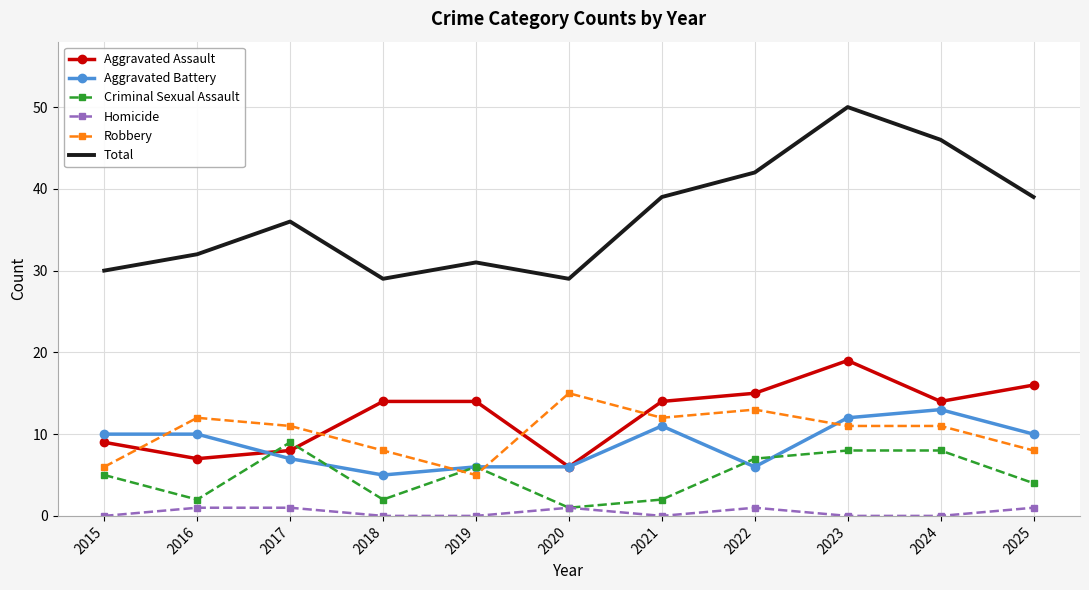

What is the minimum value for Total?

29